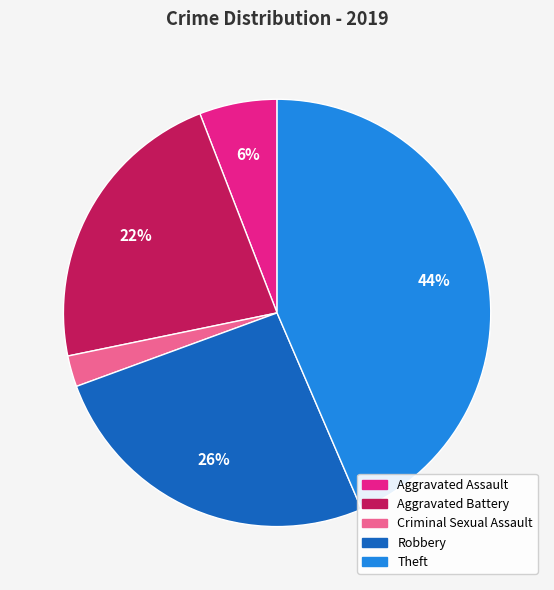

To the nearest percent, what is the average slice percentage?

20%